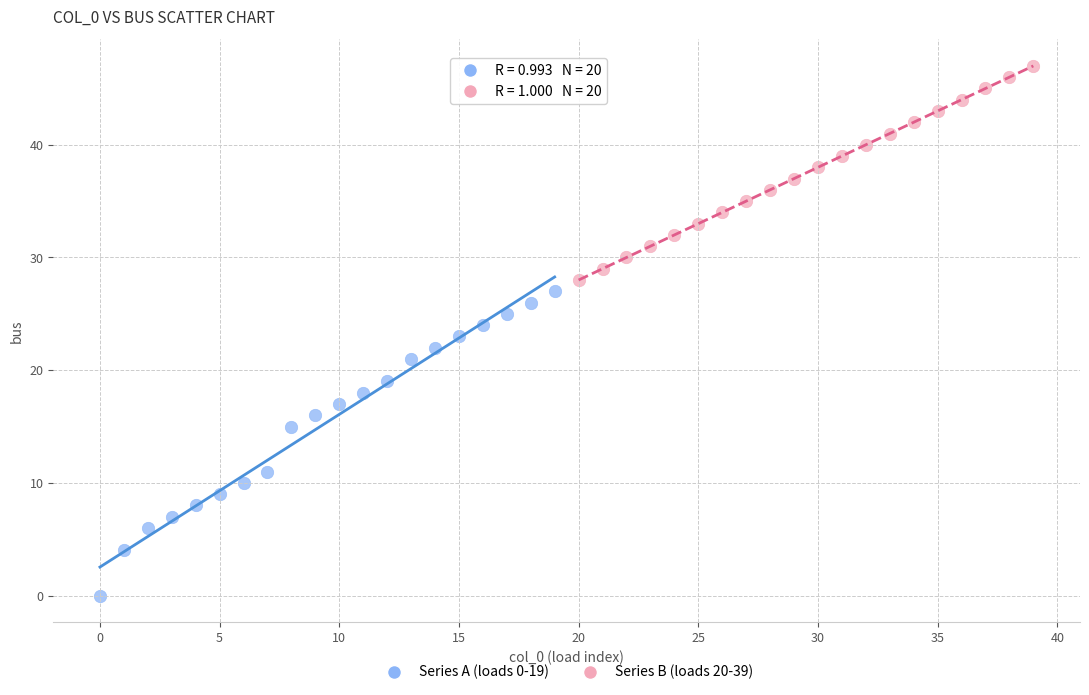

Which series reaches the minimum Y coordinate?

Series A (loads 0-19)